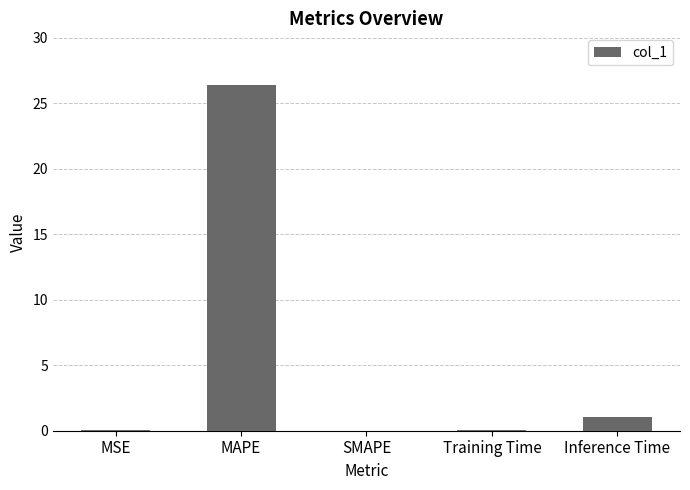

What is the sum of all values?

27.5